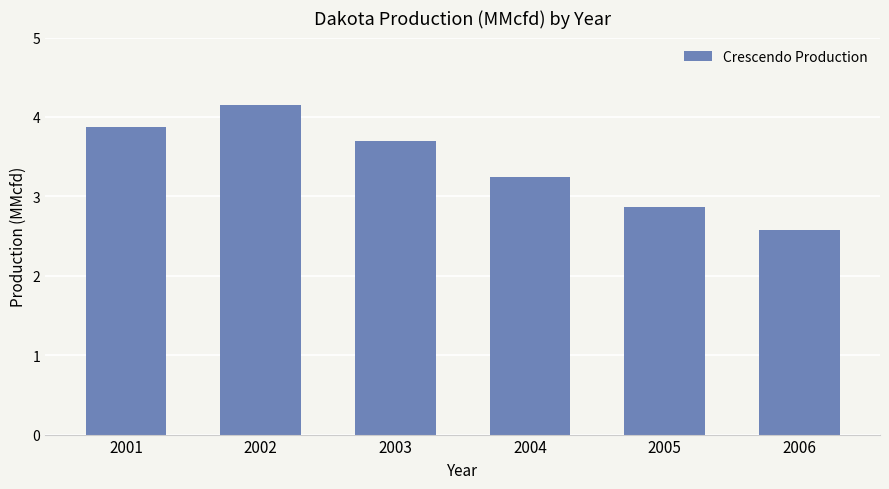

What is the difference between the second highest and second lowest values?

1.0